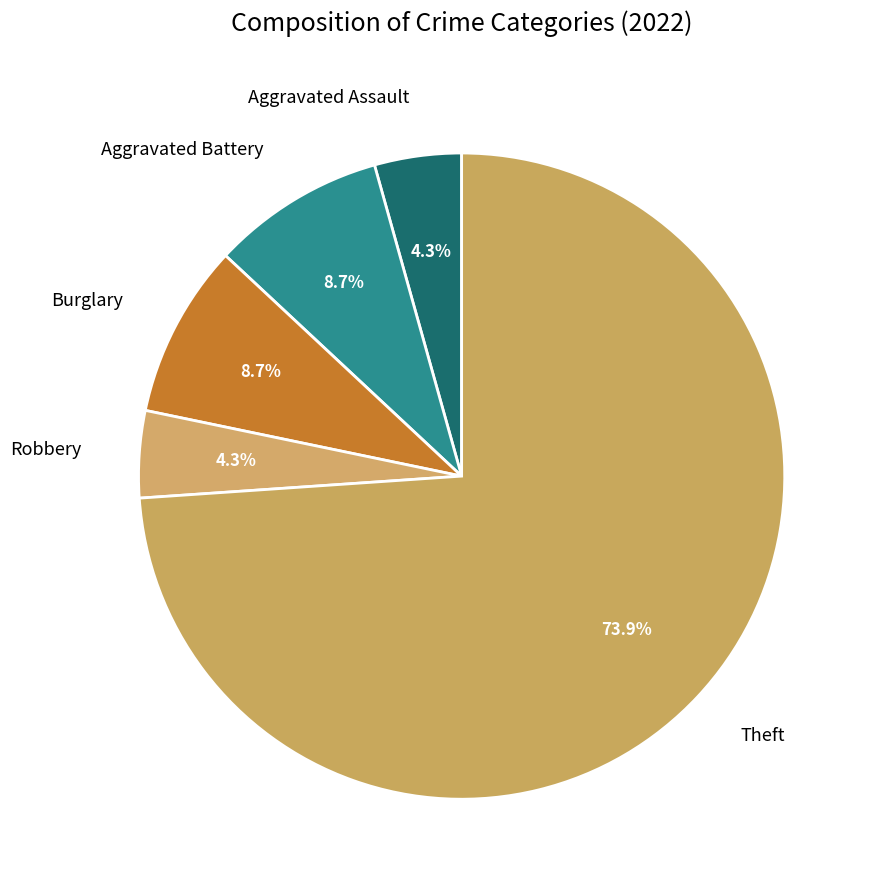

Which slice represents more than half of the pie?

Theft